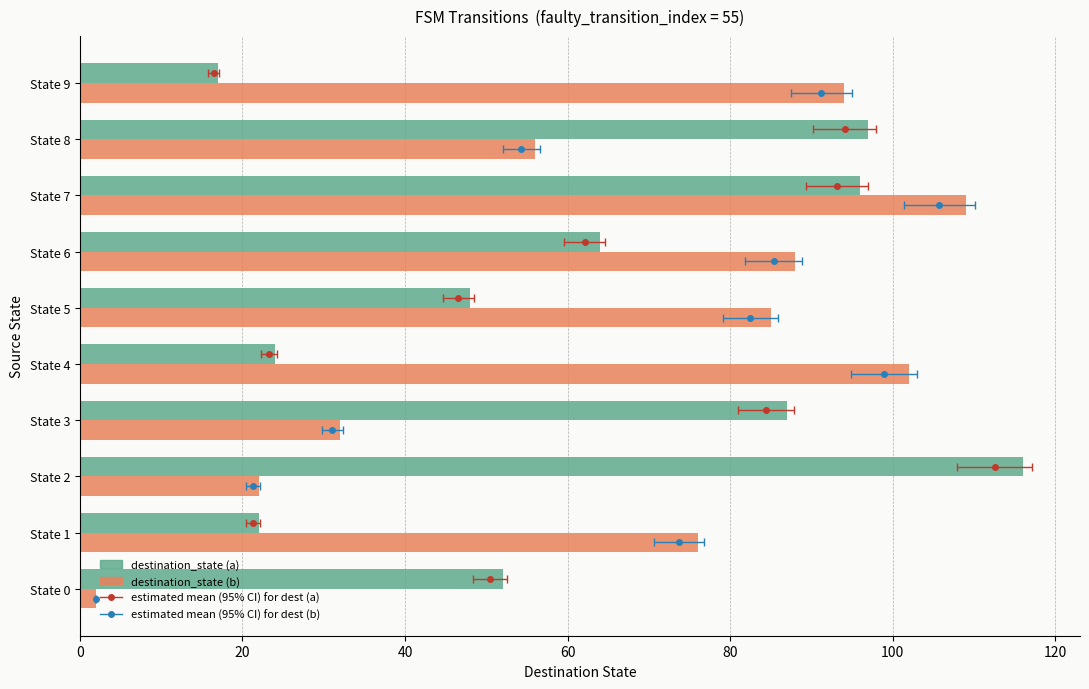

Read the destination_state (b) value at State 2.

22